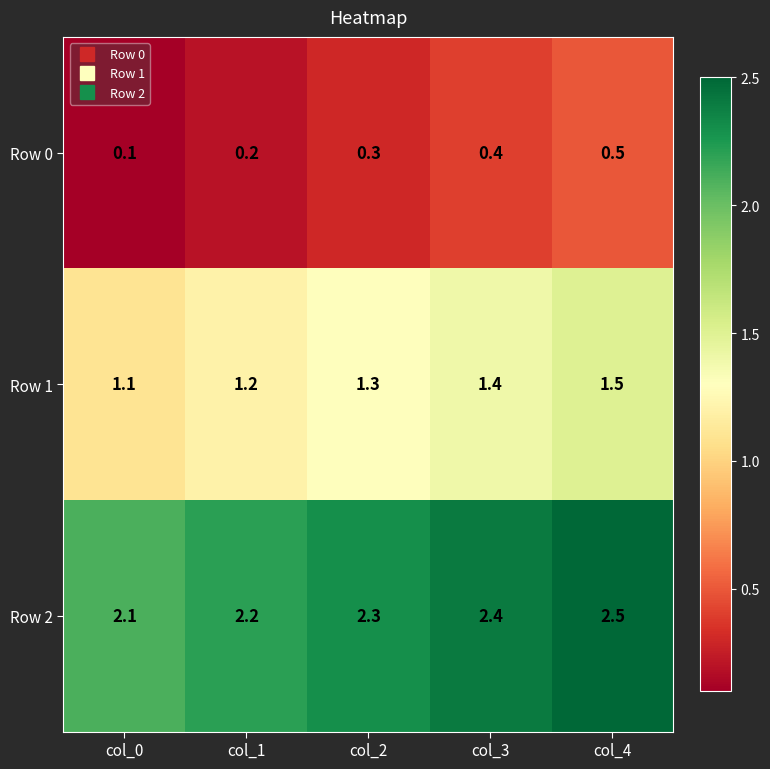

Rank the series by their average value, from highest to lowest.

Row 2, Row 1, Row 0